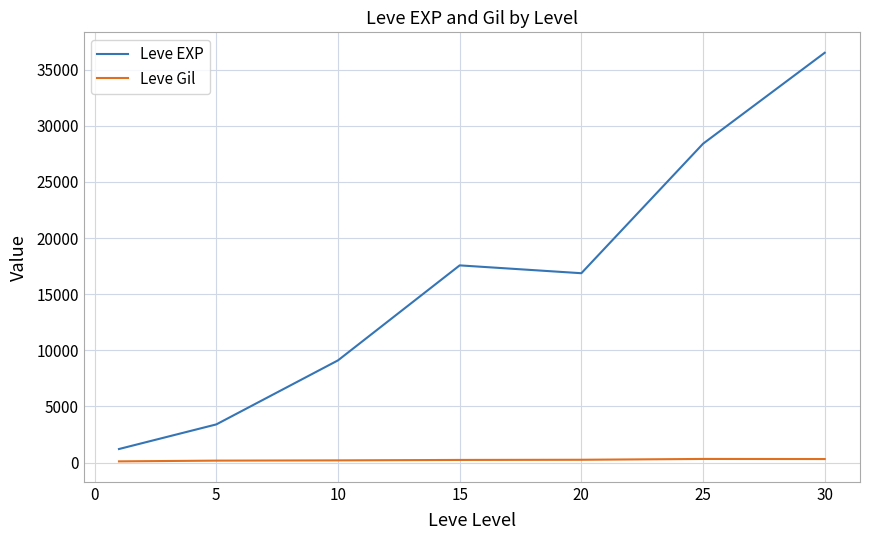

Rank the series by their average value, from highest to lowest.

Leve EXP, Leve Gil